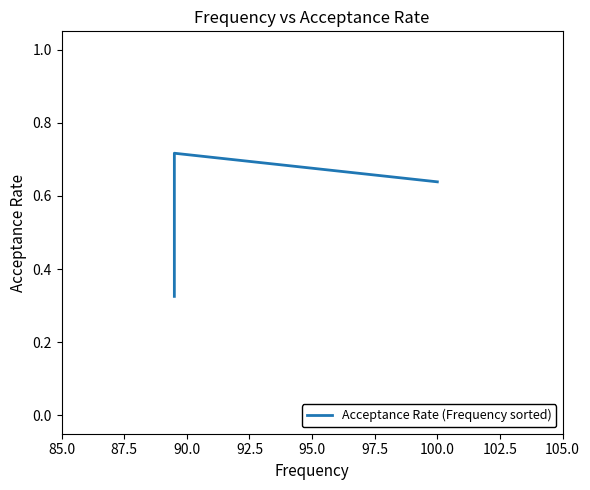

How many values are between 0 and 1?

3